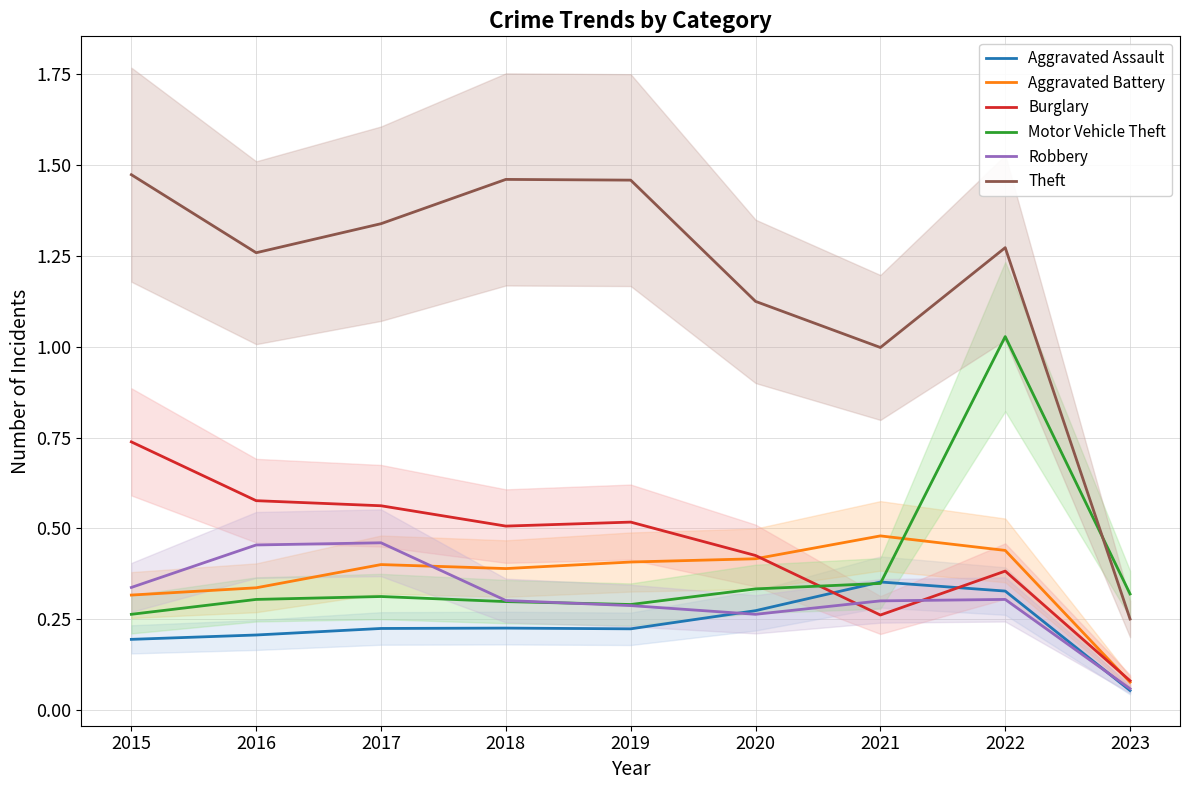

What is the greatest value displayed?

1.5